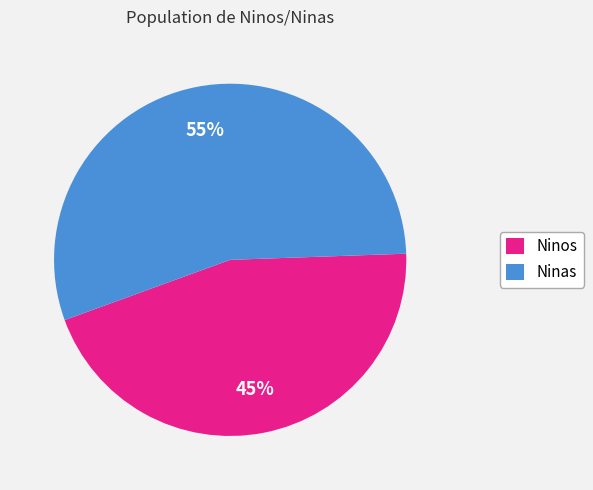

Is it true that Ninos is 45% of the pie?

True